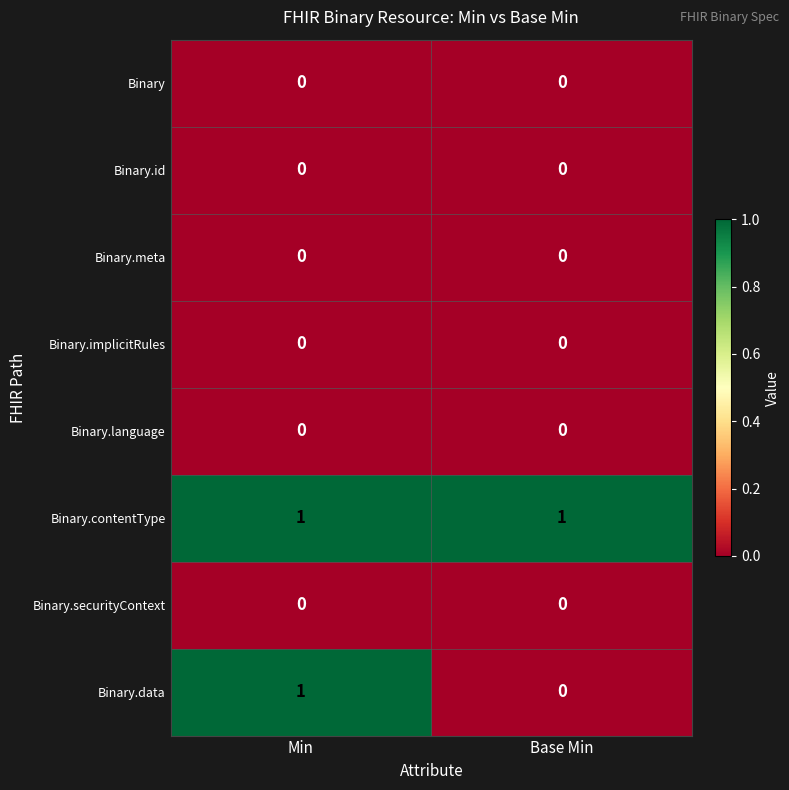

Reading left to right, extract all data points from this chart.

Binary: Min=0	Base Min=0
Binary.id: Min=0	Base Min=0
Binary.meta: Min=0	Base Min=0
Binary.implicitRules: Min=0	Base Min=0
Binary.language: Min=0	Base Min=0
Binary.contentType: Min=1	Base Min=1
Binary.securityContext: Min=0	Base Min=0
Binary.data: Min=1	Base Min=0